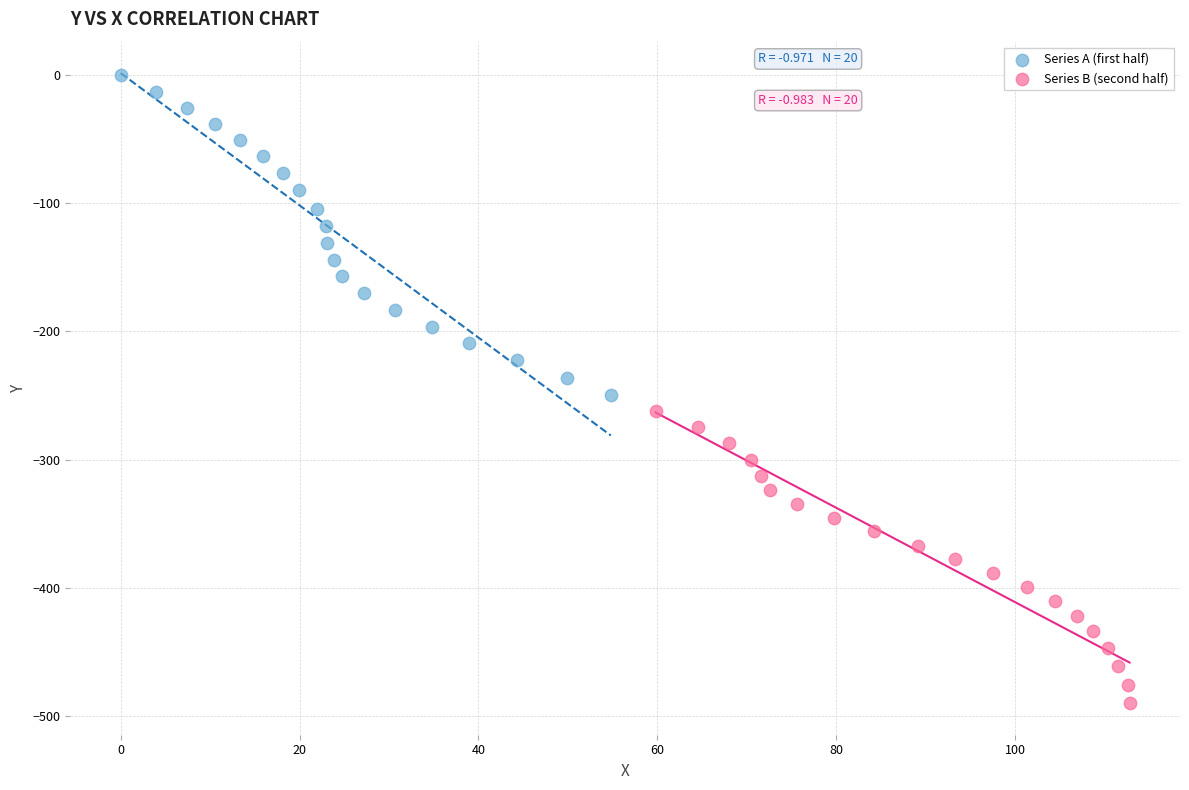

Which series reaches the maximum Y coordinate?

Series A (first half)